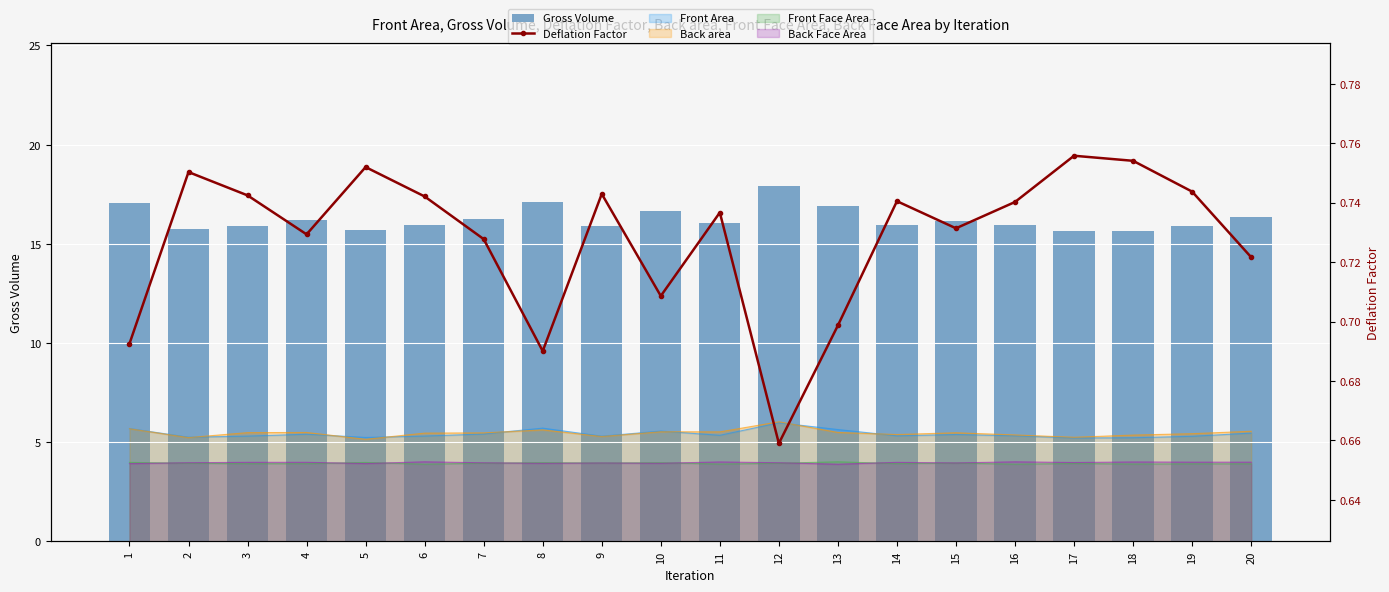

Reading left to right, extract all data points from this chart.

Gross Volume: 1=17.1	2=15.8	3=15.9	4=16.2	5=15.7	6=15.9	7=16.2	8=17.1	9=15.9	10=16.7	11=16.0	12=17.9	13=16.9	14=16.0	15=16.2	16=16.0	17=15.6	18=15.7	19=15.9	20=16.4
Deflation Factor: 1=0.7	2=0.8	3=0.7	4=0.7	5=0.8	6=0.7	7=0.7	8=0.7	9=0.7	10=0.7	11=0.7	12=0.7	13=0.7	14=0.7	15=0.7	16=0.7	17=0.8	18=0.8	19=0.7	20=0.7